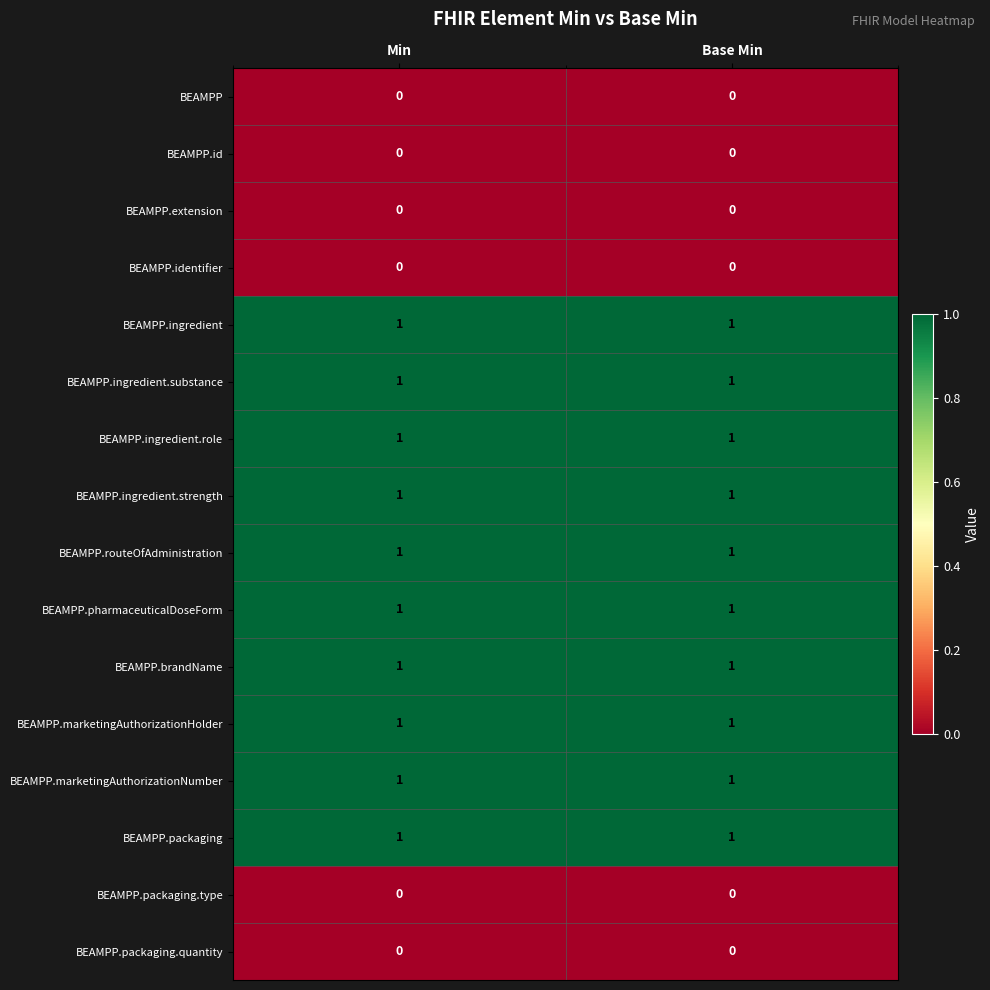

The BEAMPP.pharmaceuticalDoseForm series shows 1 at Base Min. True or false?

True